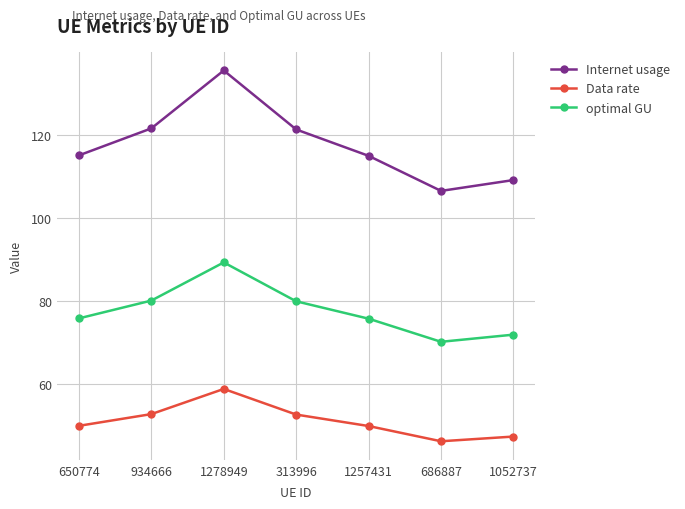

What is the label of the 6th point from the right?

934666